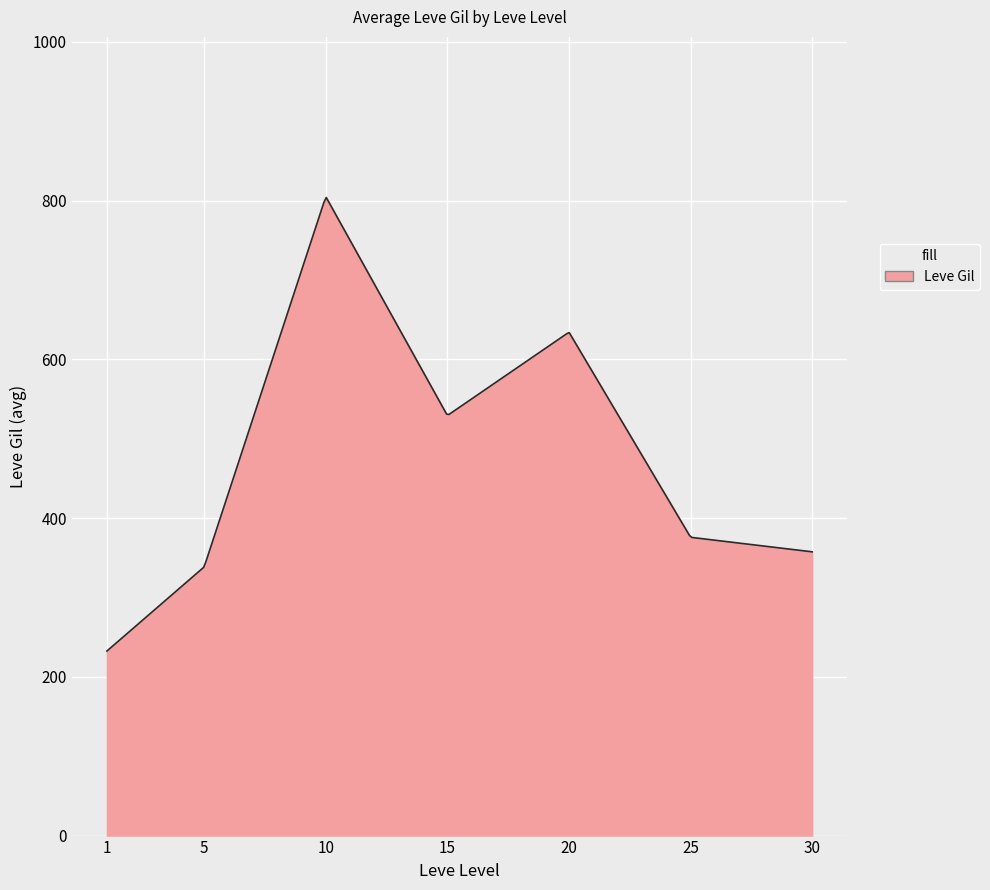

What is the difference between the maximum and minimum values?

571.4